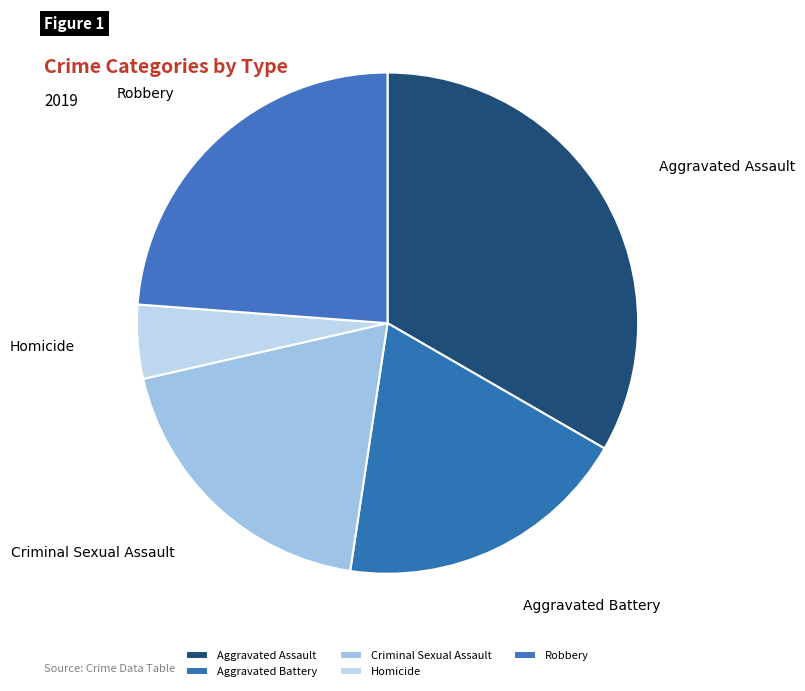

How many segments does this pie chart have?

5